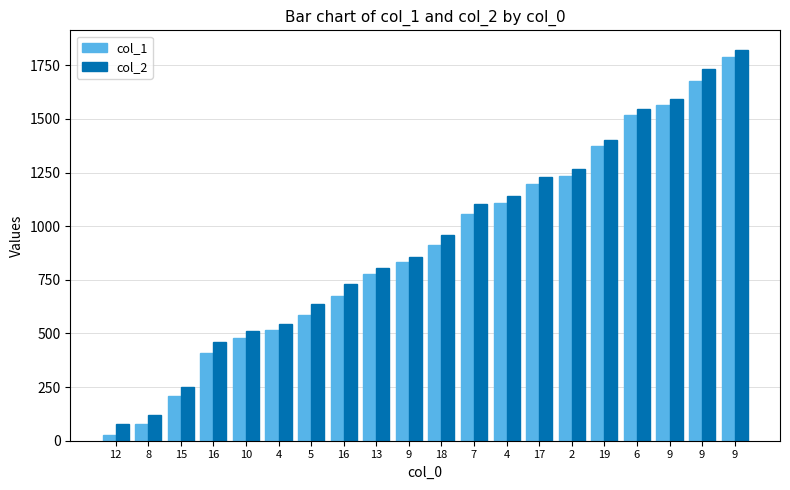

True or false: col_1 has a value of 15 at 12.

False